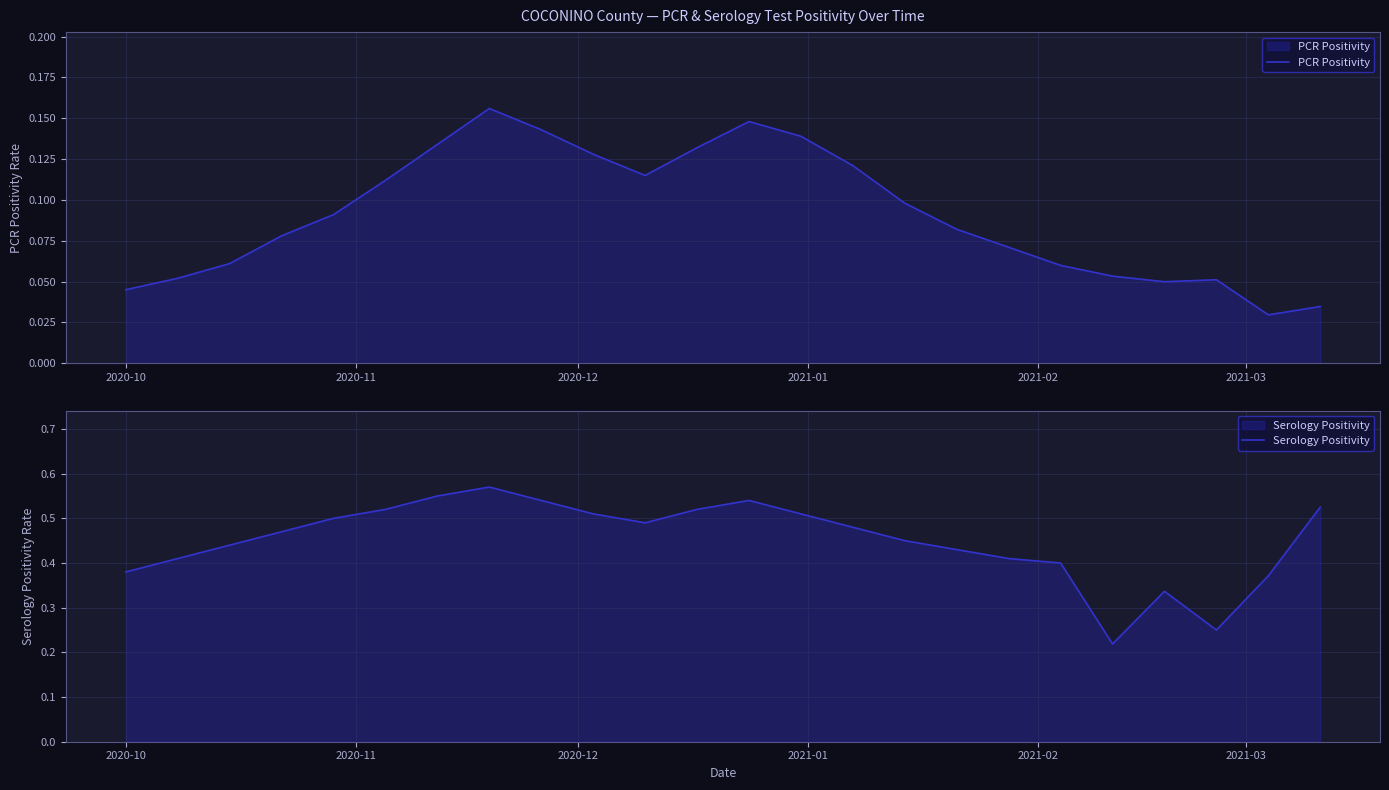

What is the value of the Serology Positivity point at the 23rd from the left?

0.4